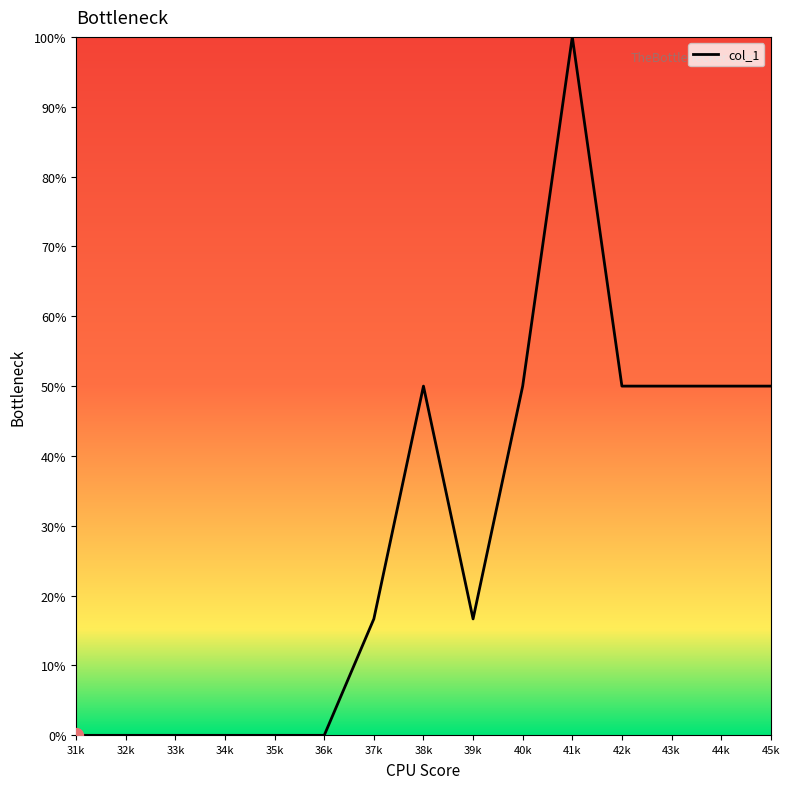

Between 41k and 42k, which is larger?

41k